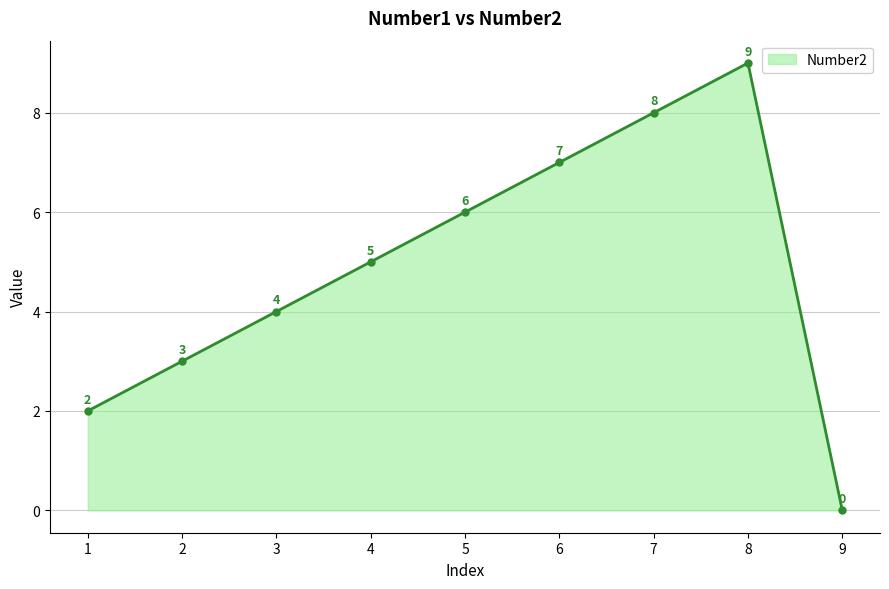

What is the ratio of the value at 8 to the value at 4?

1.8